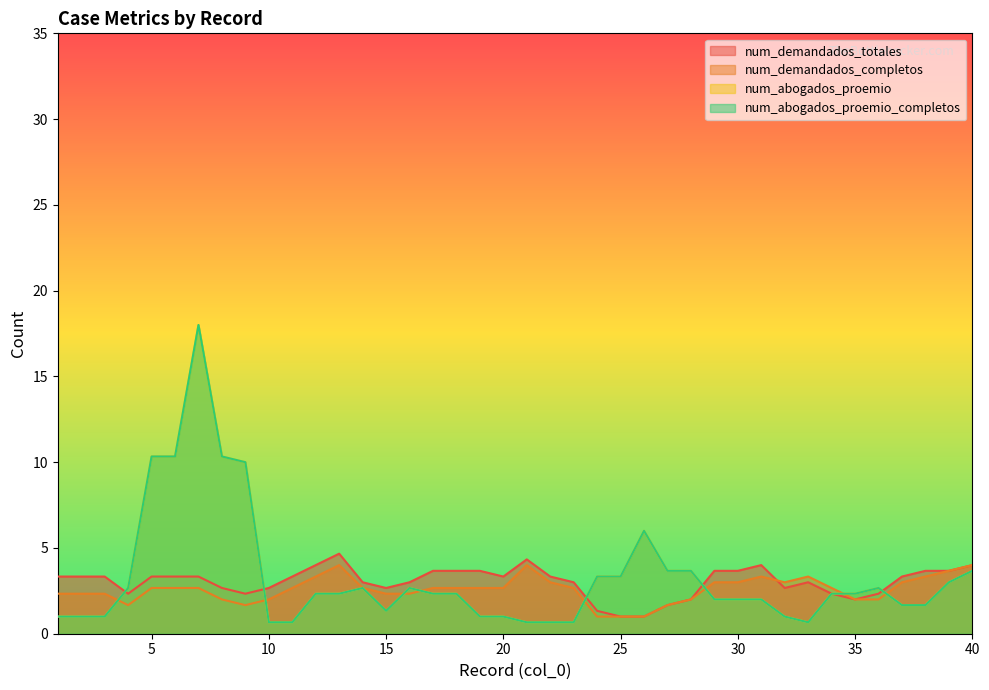

Where does the num_abogados_proemio series first go above 1?

5